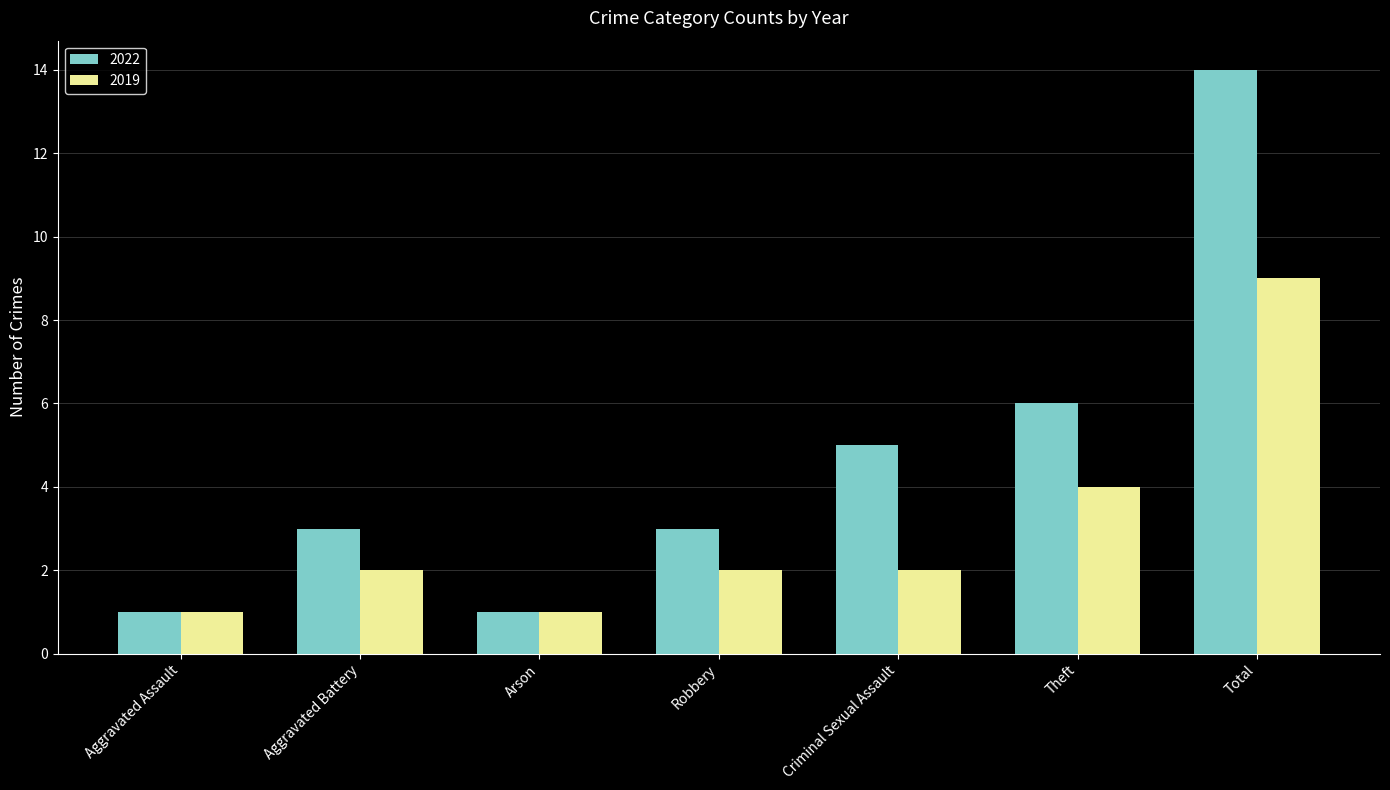

Reading left to right, extract all data points from this chart.

2022: Aggravated Assault=1	Aggravated Battery=3	Arson=1	Robbery=3	Criminal Sexual Assault=5	Theft=6	Total=14
2019: Aggravated Assault=1	Aggravated Battery=2	Arson=1	Robbery=2	Criminal Sexual Assault=2	Theft=4	Total=9